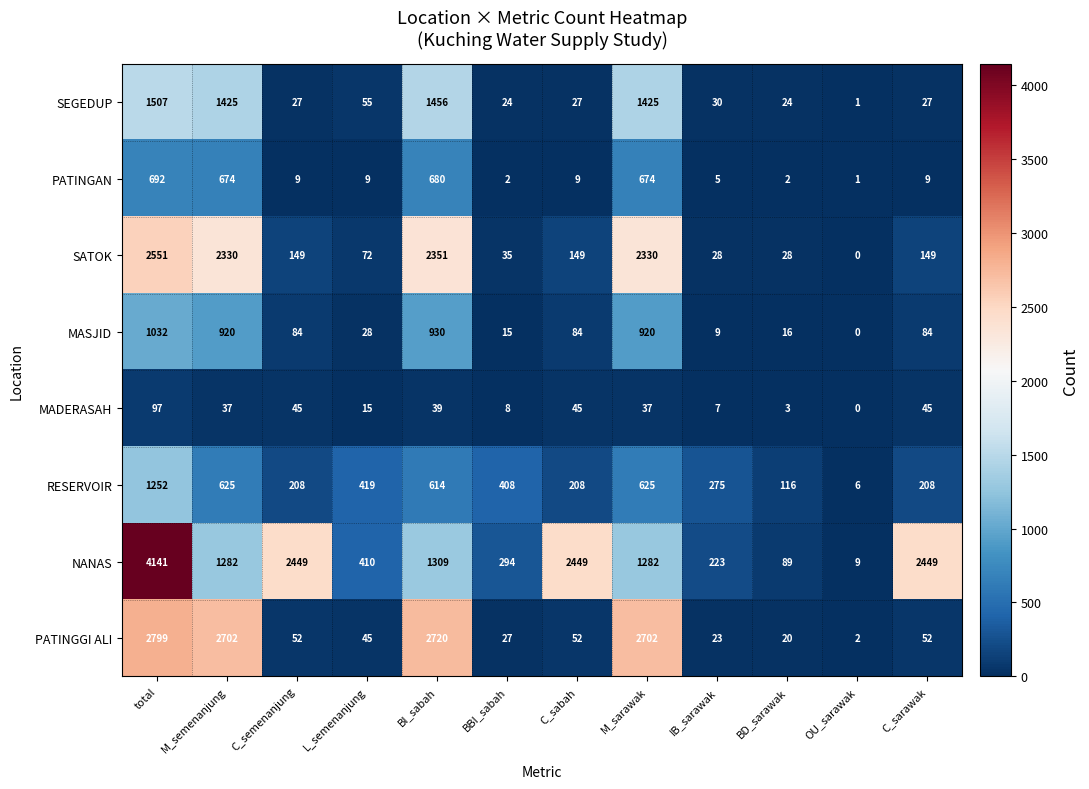

What is the sum of all MASJID values?

4122